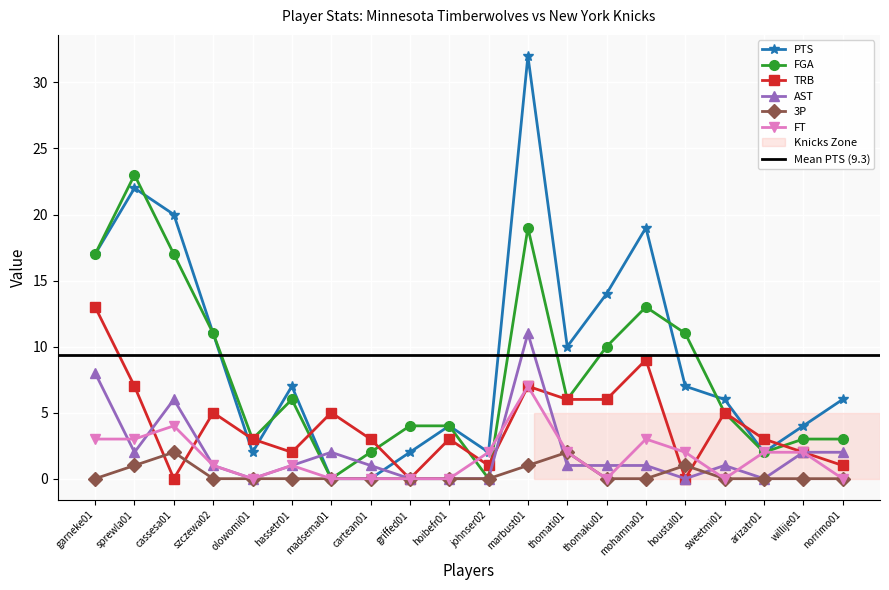

What is the difference between the PTS values at thomaku01 and willije01?

10